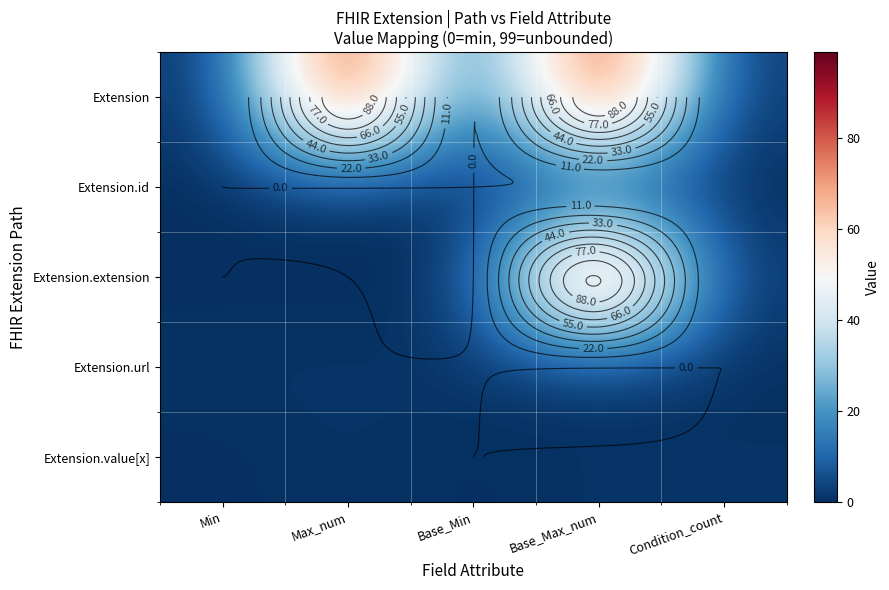

Rank the series by their maximum value, from highest to lowest.

Extension, Extension.extension, Extension.id, Extension.url, Extension.value[x]